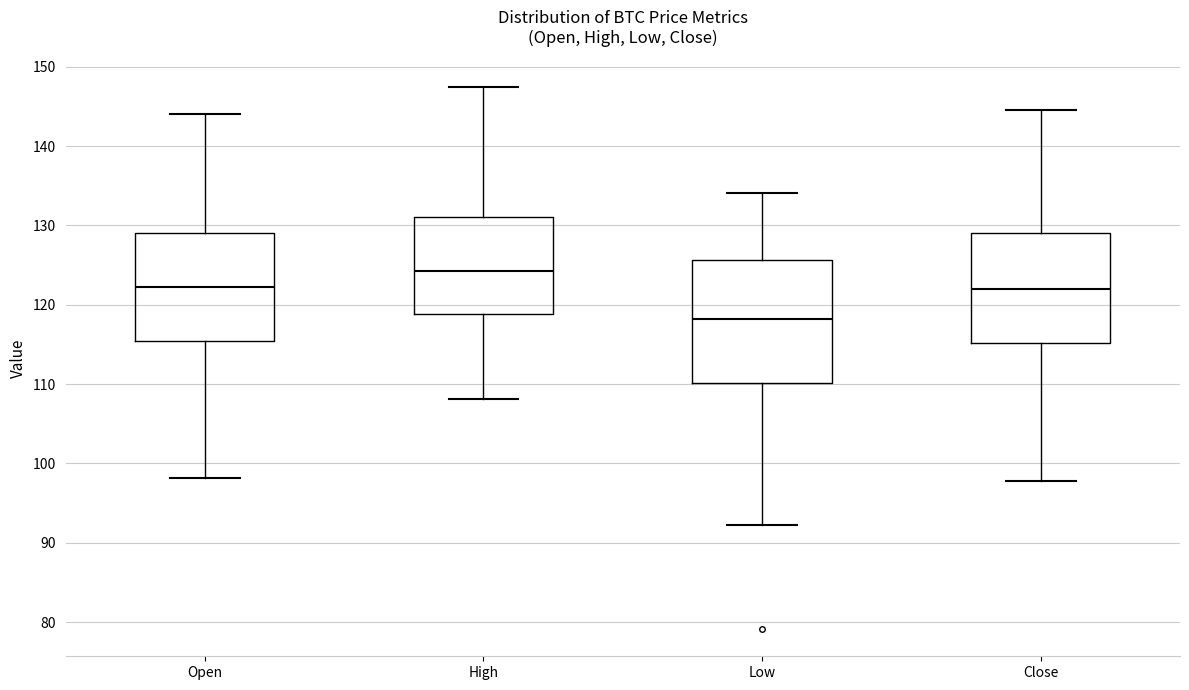

Which box has the lowest median line?

Low